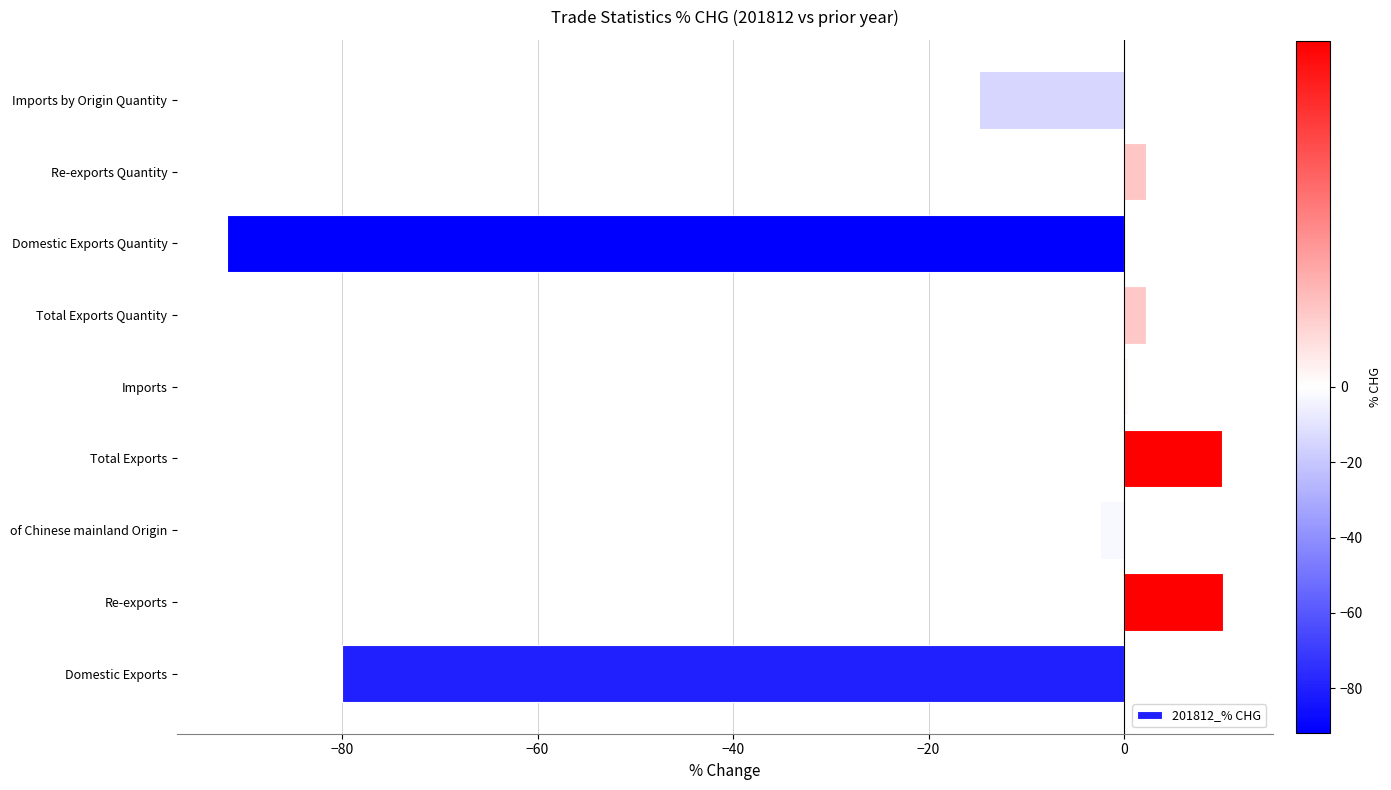

At which label is the value closest to -40?

Imports by Origin Quantity